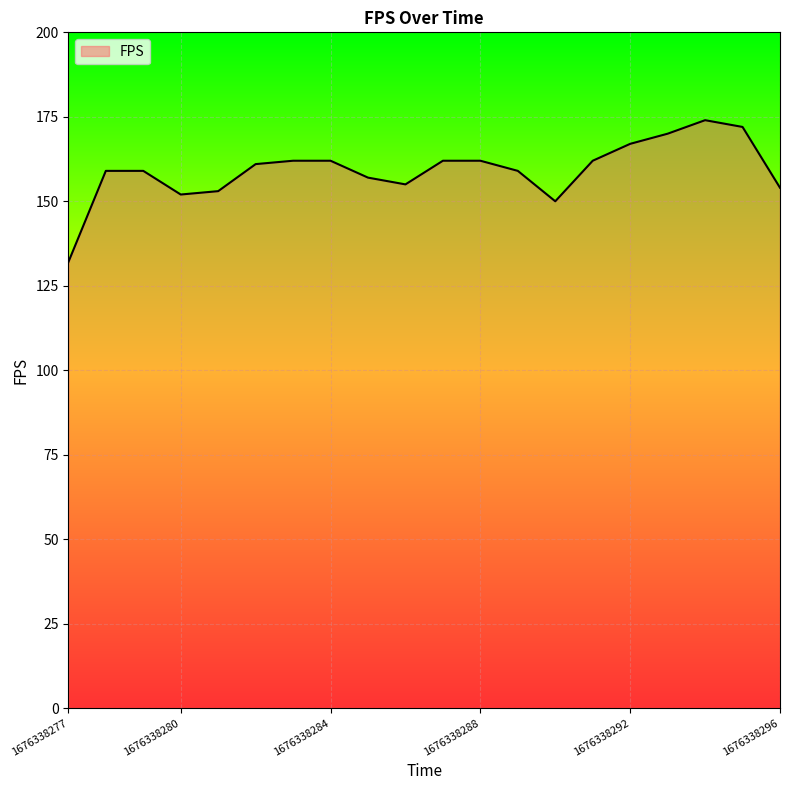

Where is the data nearest to the value 153?

1676338281